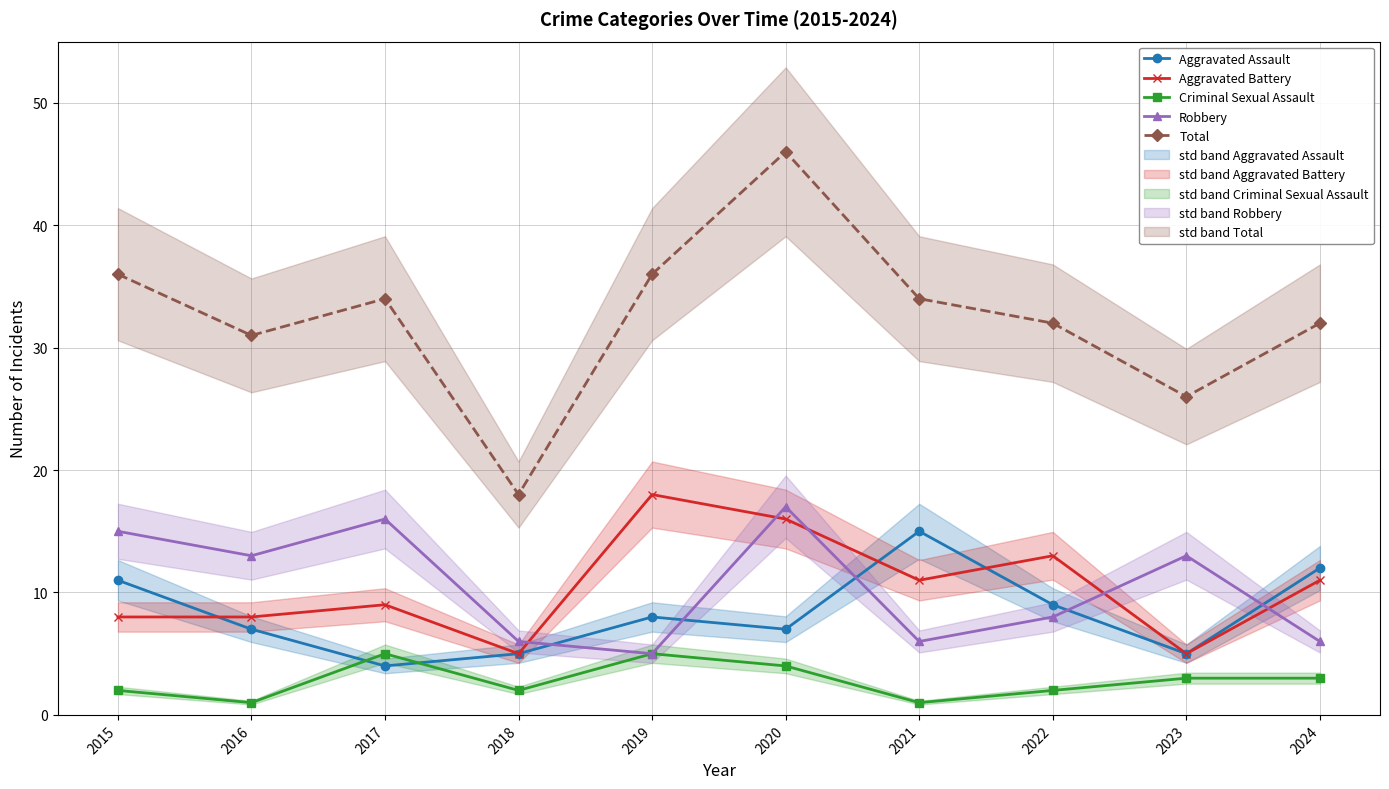

What is the difference between the maximum and second lowest values in the Criminal Sexual Assault series?

4